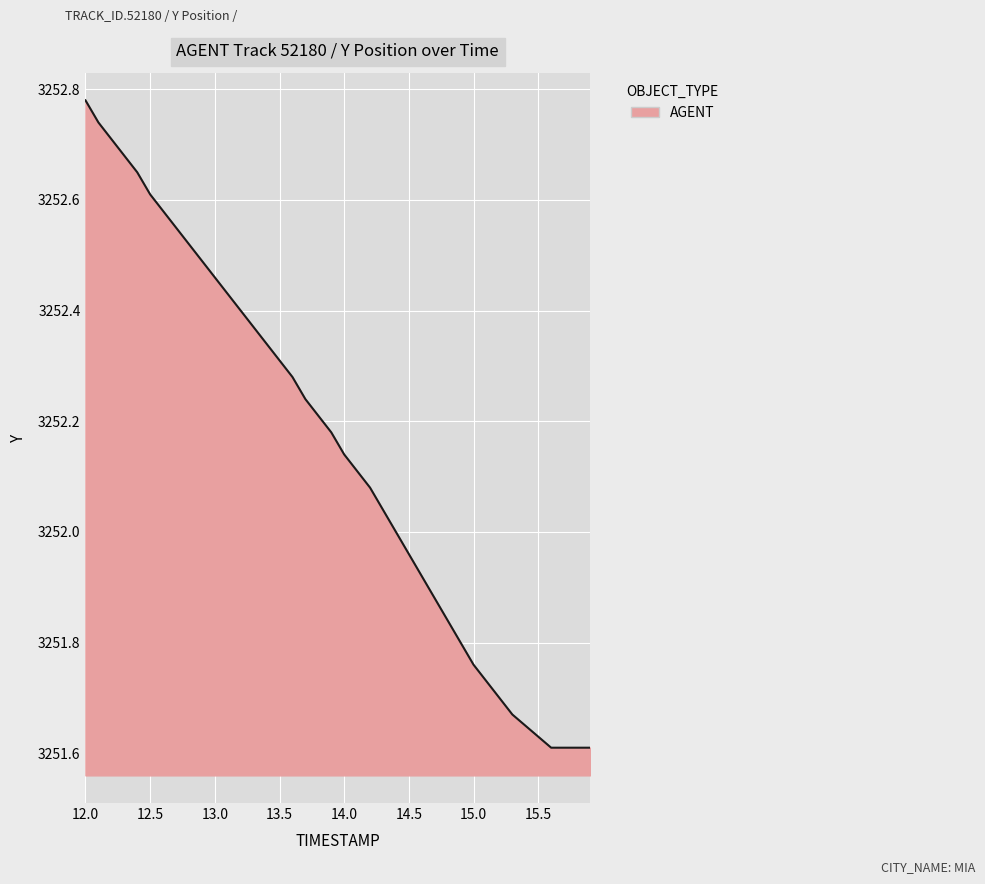

What is the difference between the maximum and minimum values?

1.2